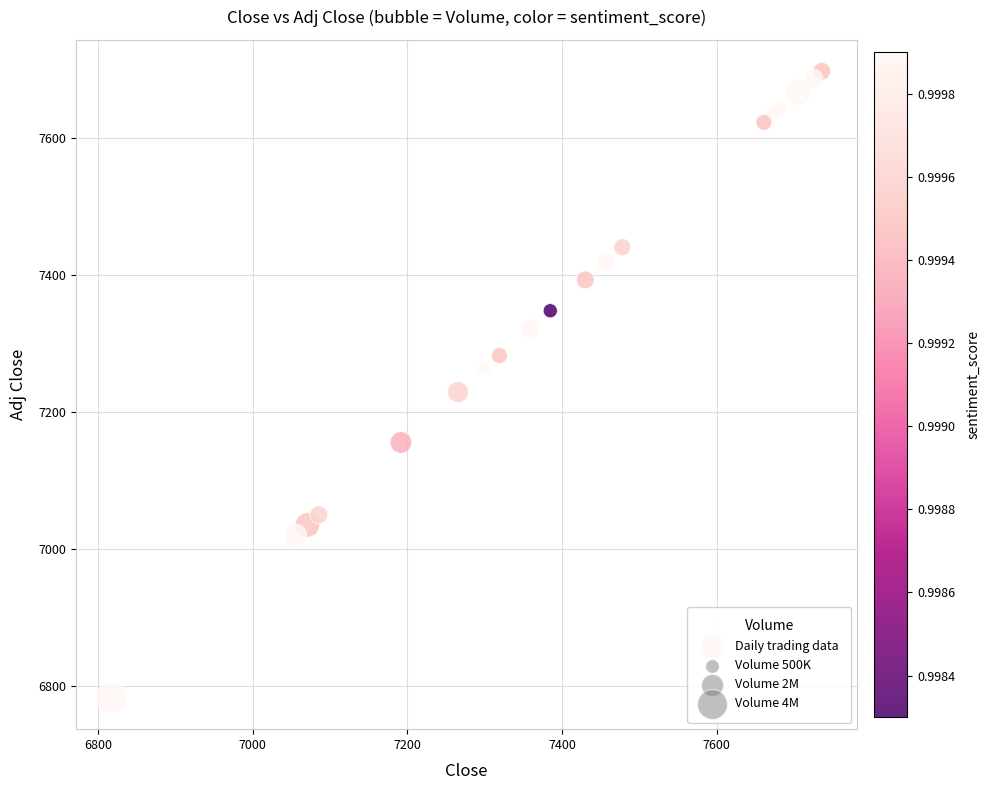

What Y value in the scatter plot is closest to 7240?

7229.3